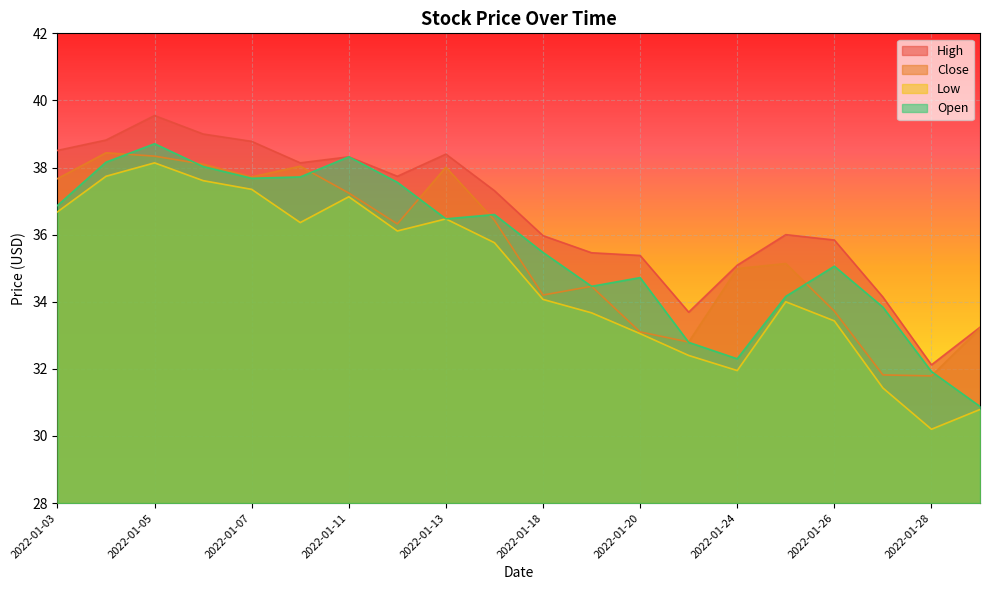

Which series has the widest spread of values?

Low